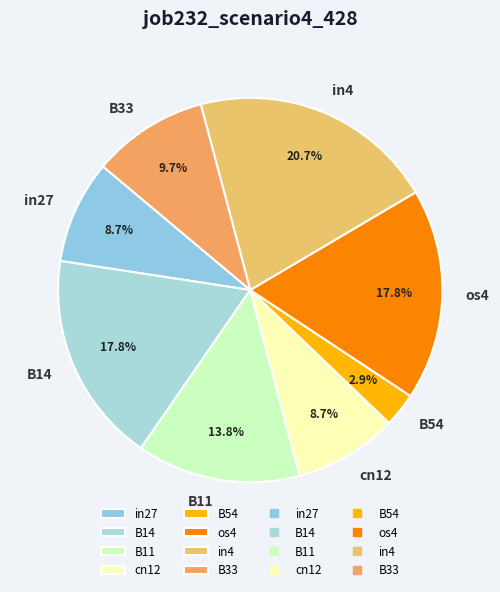

Combined, what portion of the pie is B11 and B33?

23.5%